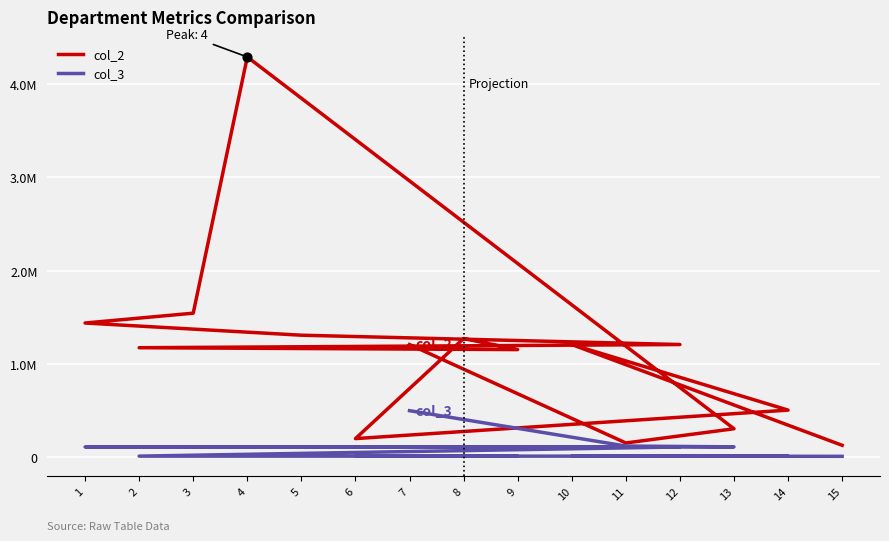

Is the value of col_3 at 13 greater than the value of col_2 at 4?

No